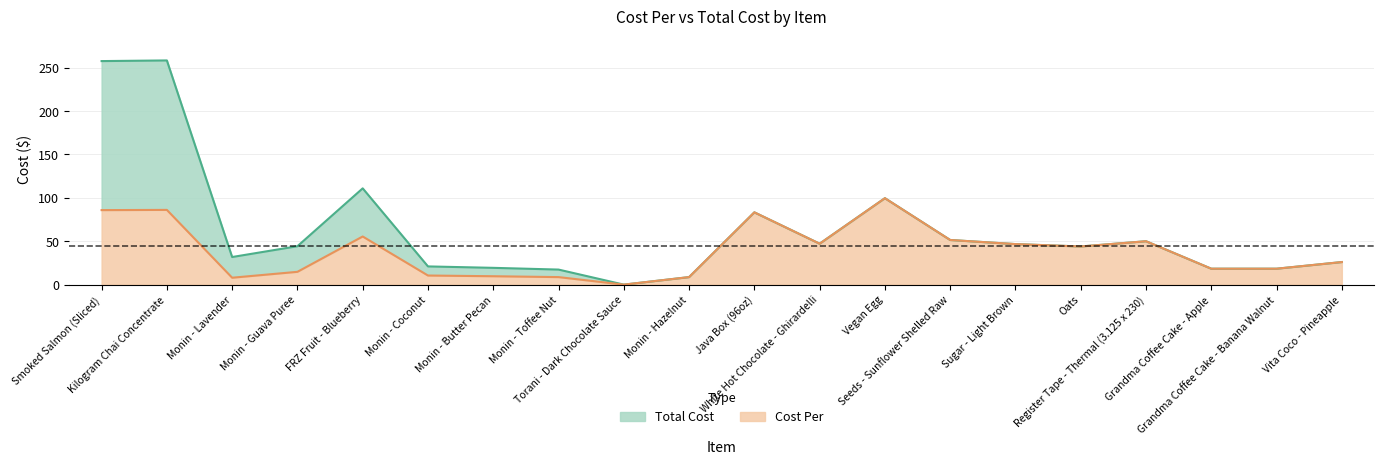

Rank the categories by Total Cost value from lowest to highest.

Torani - Dark Chocolate Sauce, Monin - Hazelnut, Monin - Toffee Nut, Grandma Coffee Cake - Apple, Grandma Coffee Cake - Banana Walnut, Monin - Butter Pecan, Monin - Coconut, Vita Coco - Pineapple, Monin - Lavender, Oats, Monin - Guava Puree, Sugar - Light Brown, White Hot Chocolate - Ghirardelli, Register Tape - Thermal (3.125 x 230), Seeds - Sunflower Shelled Raw, Java Box (96oz), Vegan Egg, FRZ Fruit - Blueberry, Smoked Salmon (Sliced), Kilogram Chai Concentrate